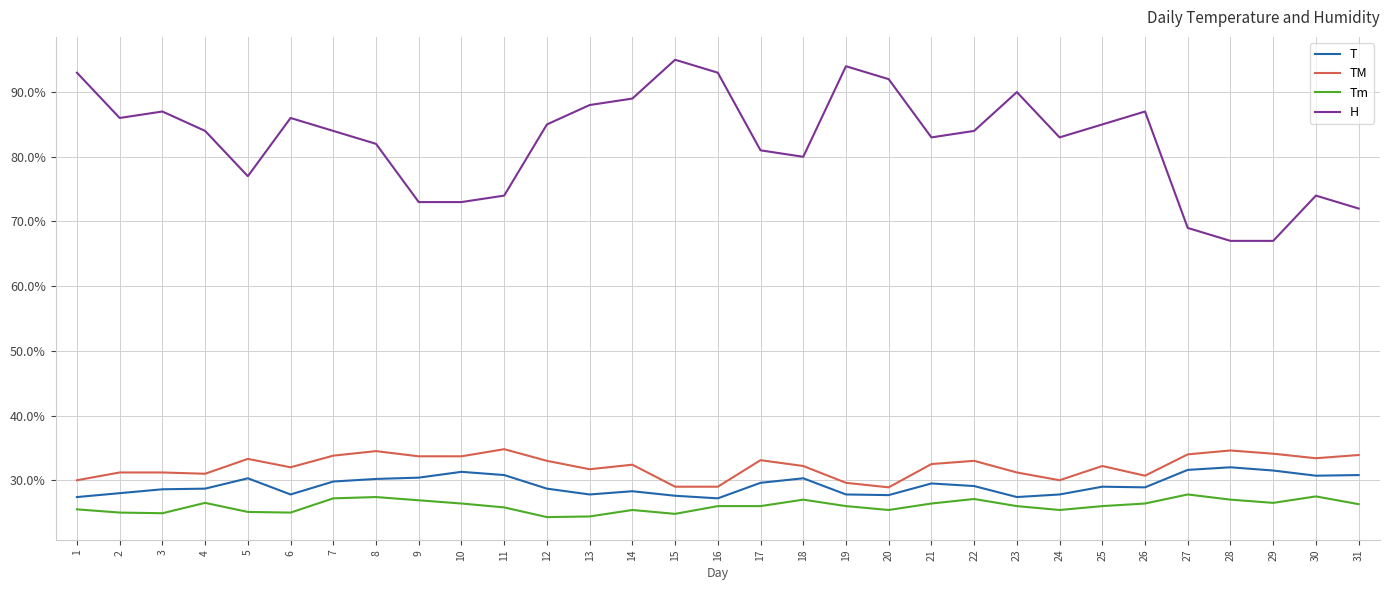

What is the lowest value of the T series?

27.2